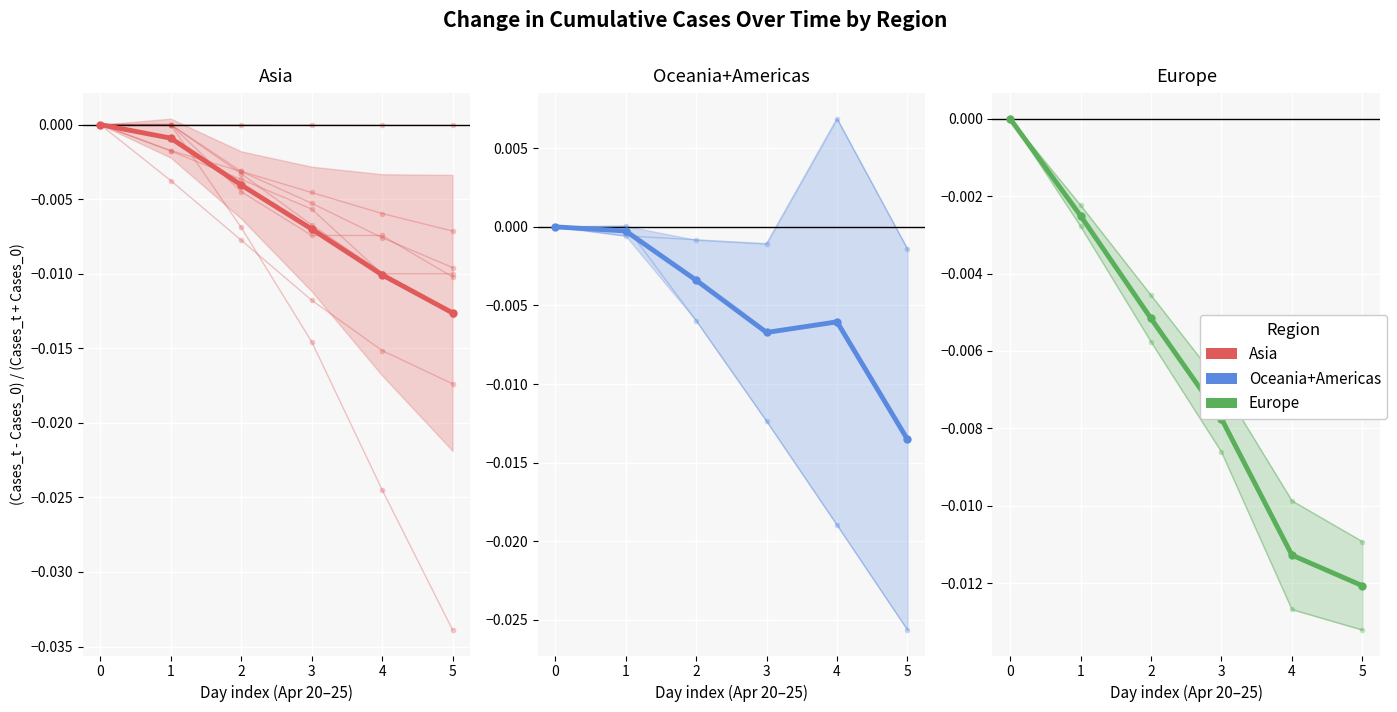

How many intersections are there between Asia and Europe?

1